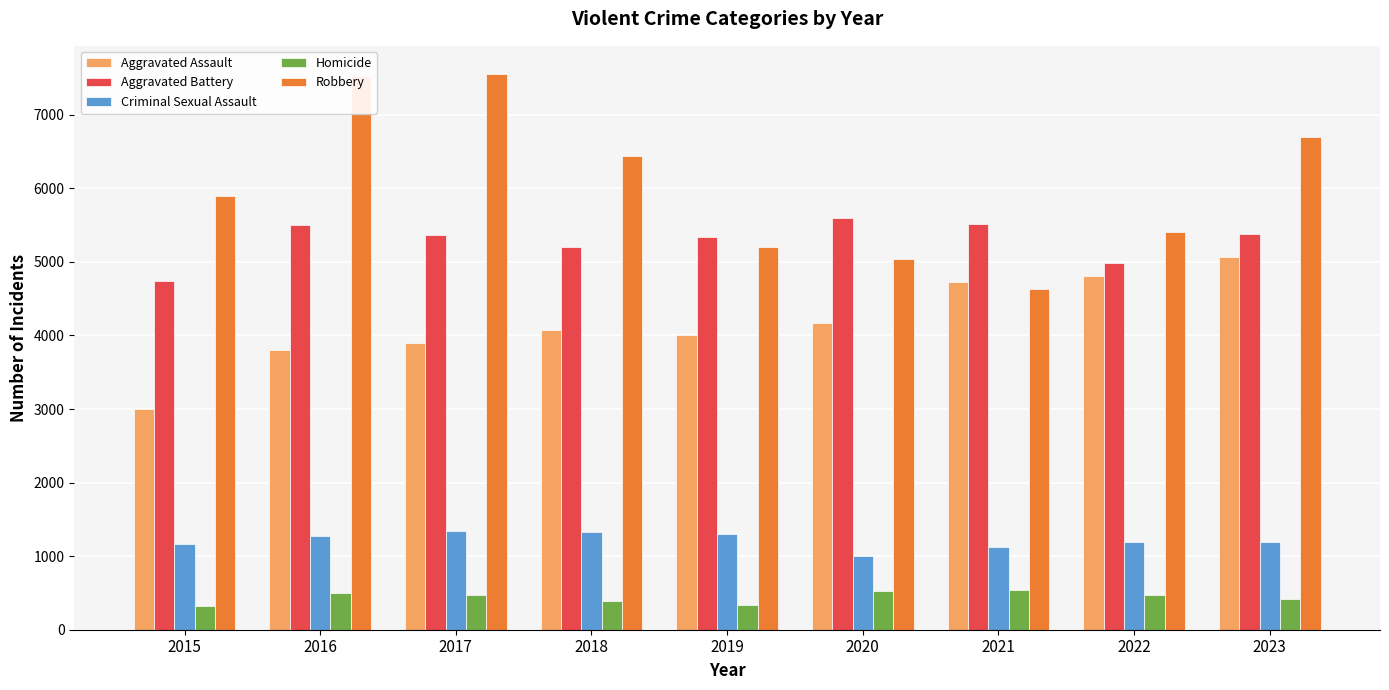

What is the spread (max minus min) of values at 2021?

4983